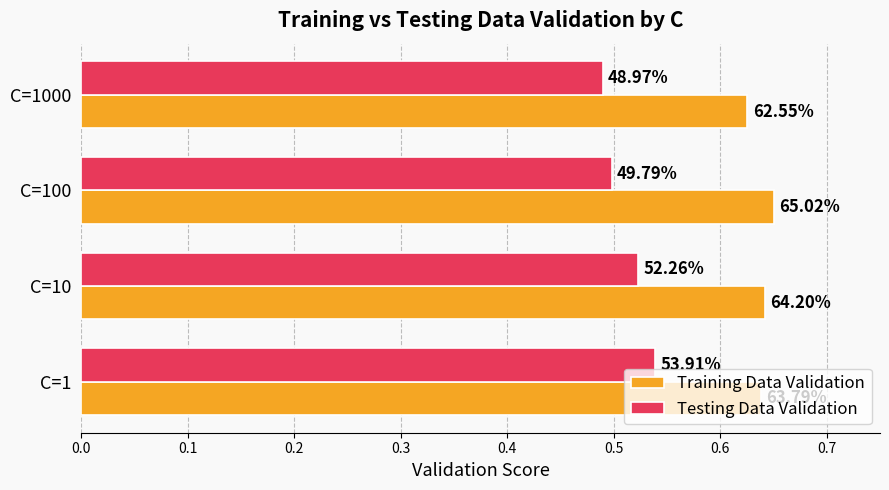

What are all the series names shown in the legend?

Training Data Validation, Testing Data Validation